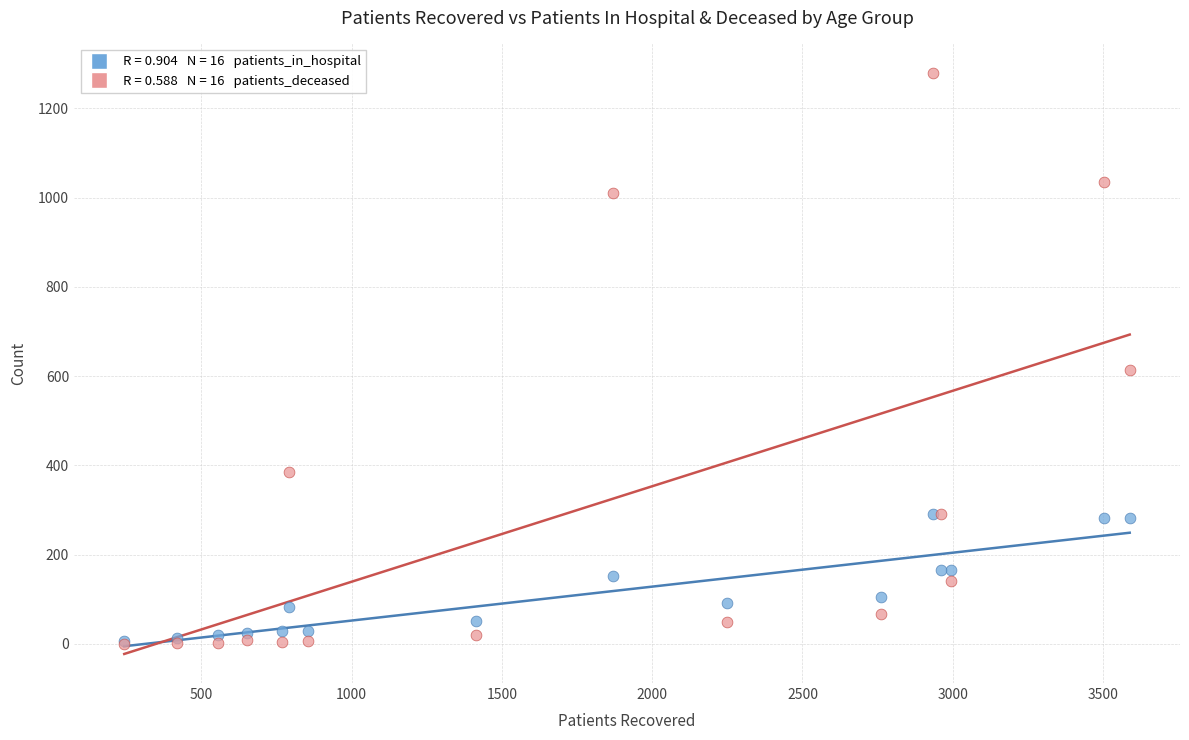

Across all series, what Y value is closest to 640?

613